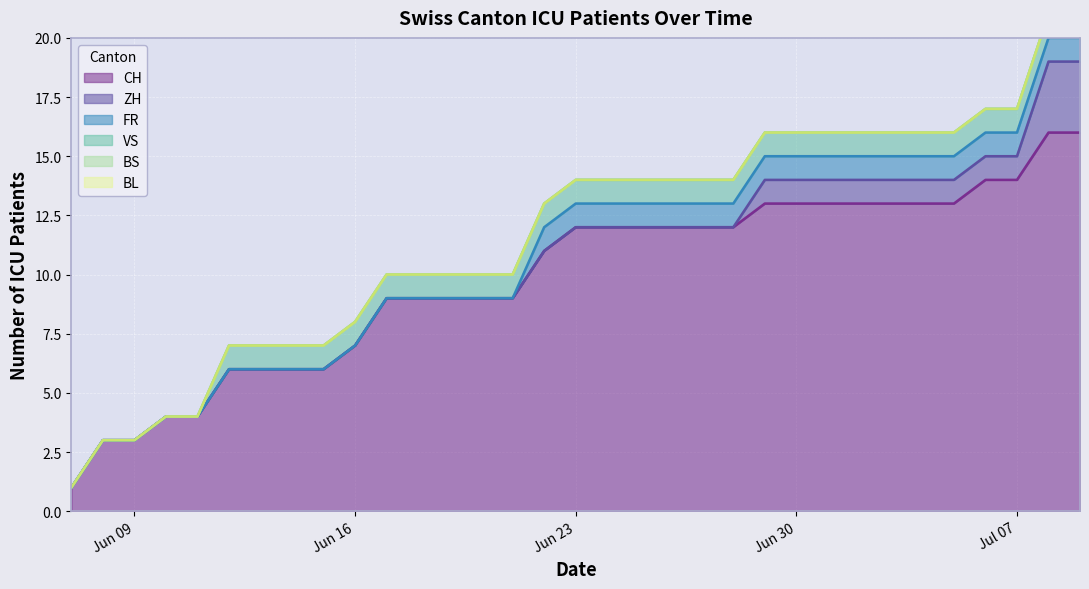

How many values in the ZH series exceed 0?

11